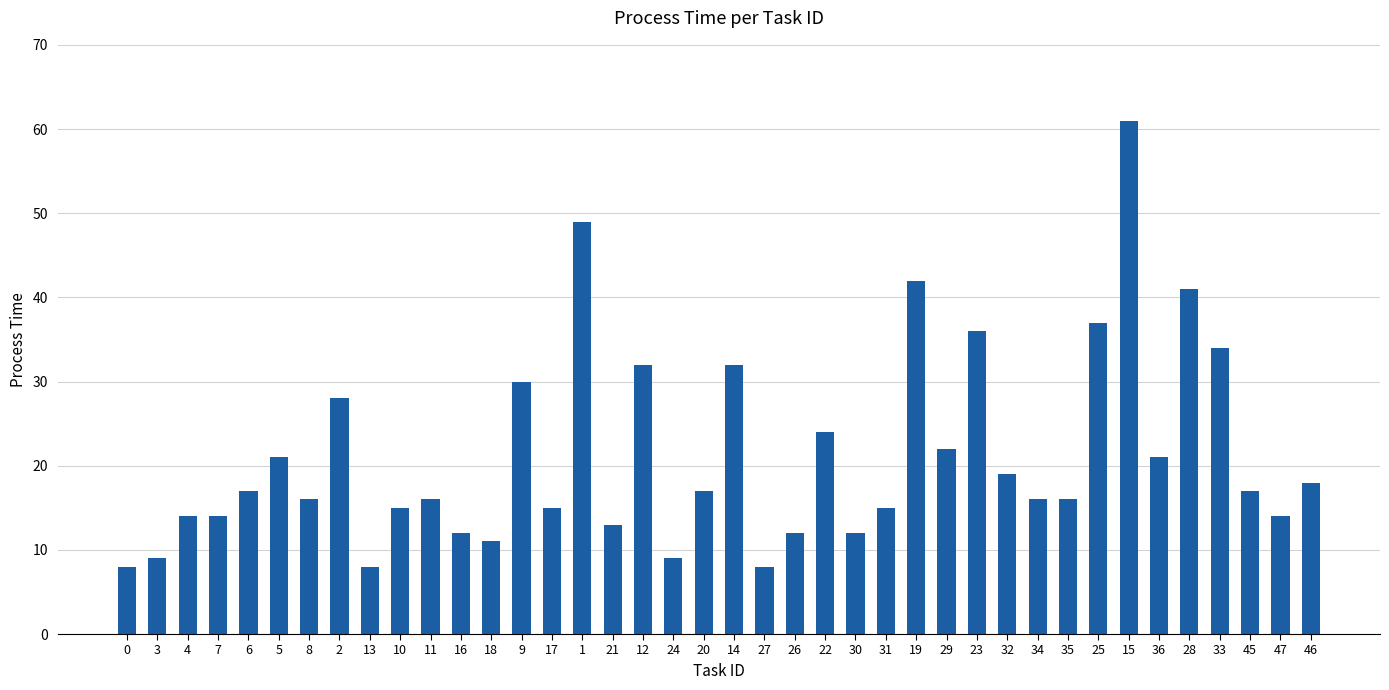

Are the bars horizontal?

No